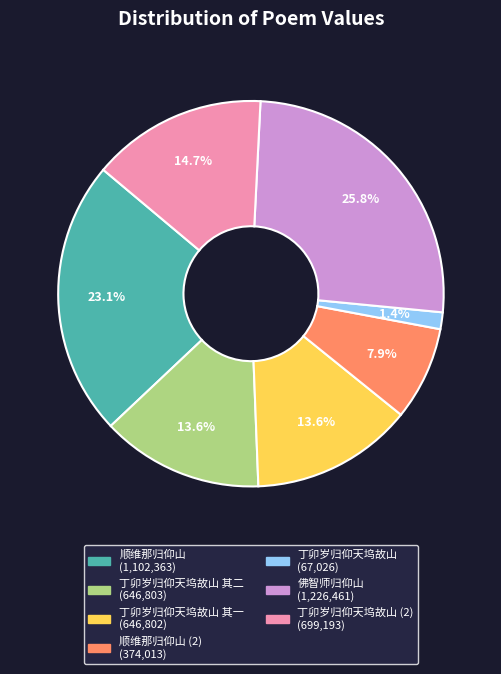

Is there any slice that represents more than half of the pie?

No